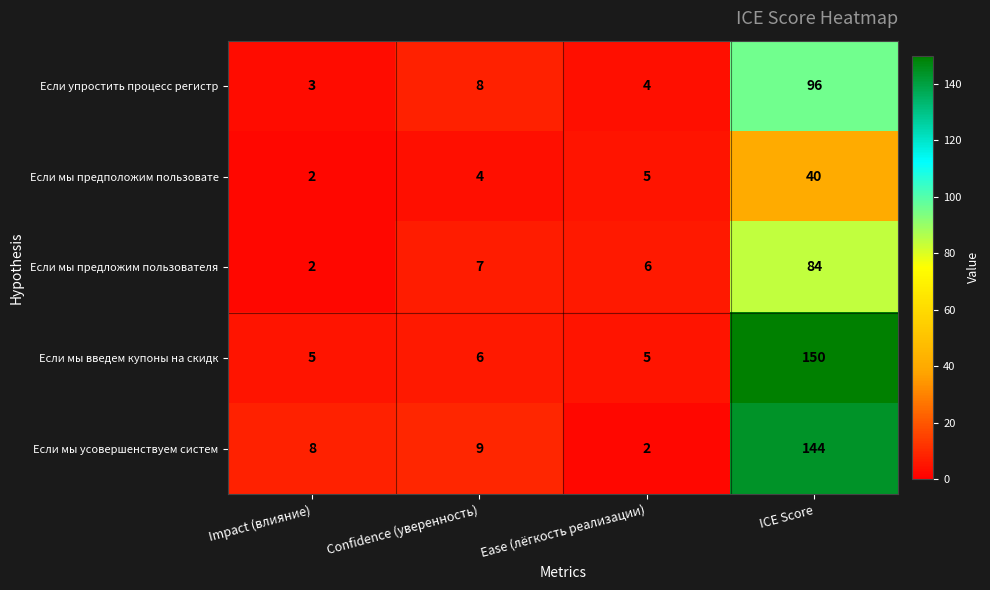

Is it true that Если мы предложим пользователя equals 2 at Impact (влияние)?

True